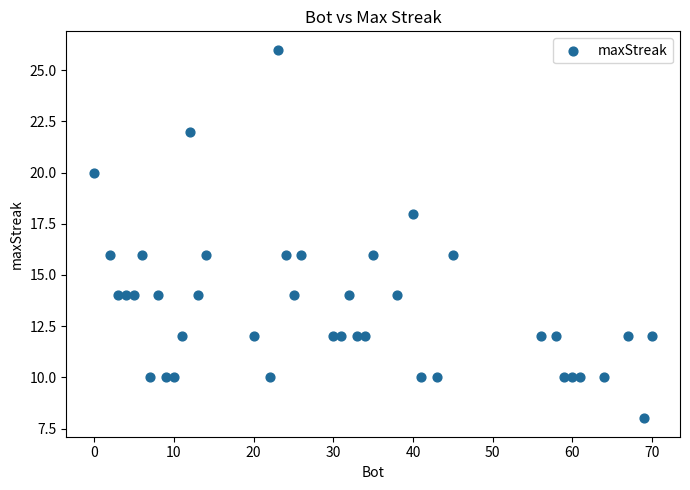

What is the range of Y values (max minus min)?

18